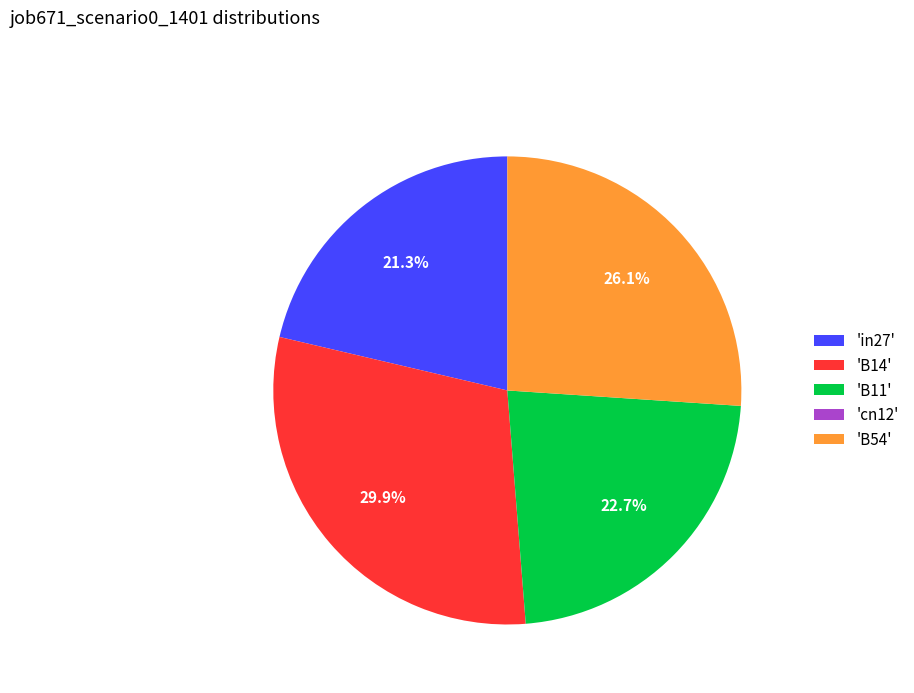

Combined, what portion of the pie is 'in27' and 'B11'?

44.0%